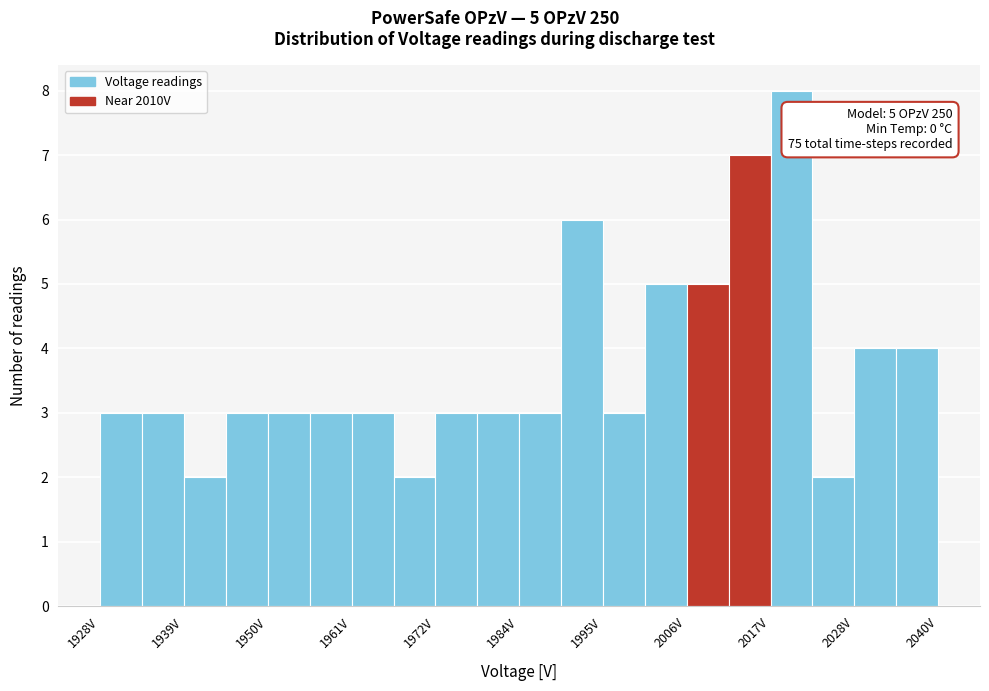

Around what value on the x-axis is the tallest bar? Give the approximate position of its centre, as read against the axis.

2020